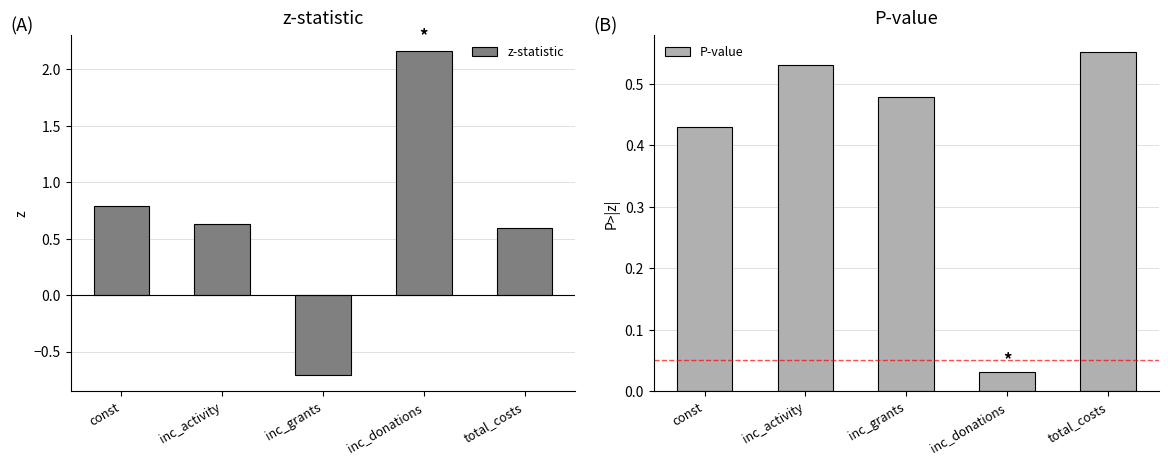

Which category has the highest value across all series?

inc_donations